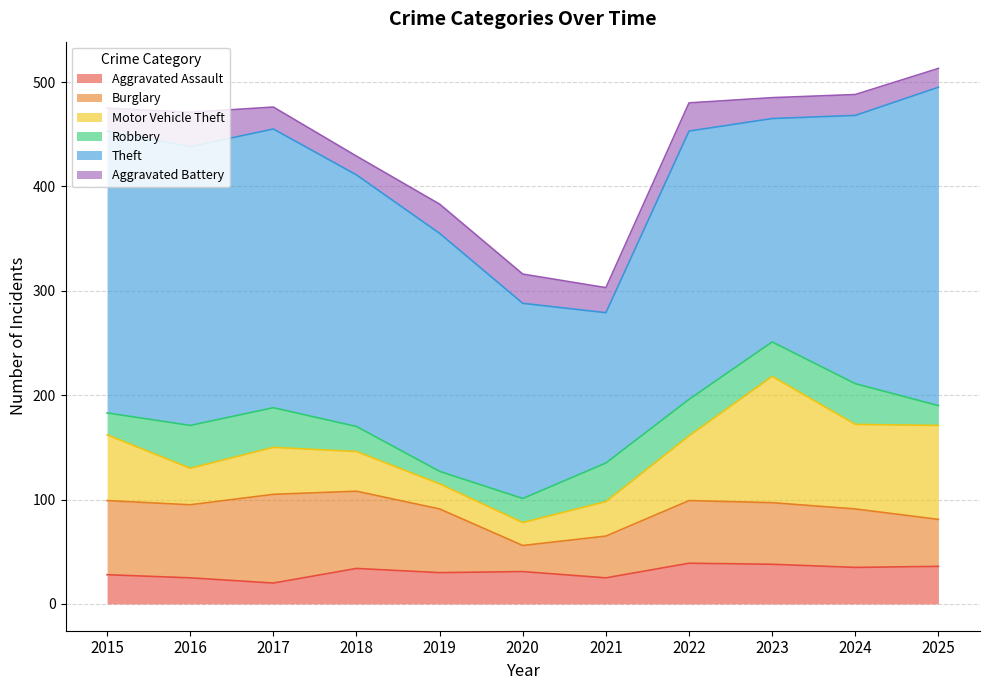

Which series ends up on top after the final intersection of Aggravated Assault and Motor Vehicle Theft?

Motor Vehicle Theft